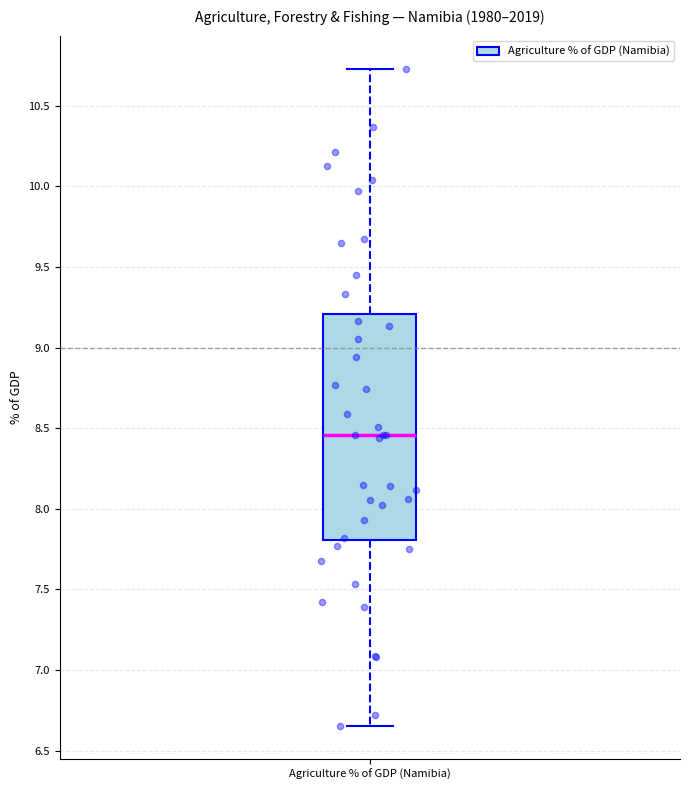

Transcribe this box plot: give where the median line is, the range the box spans, and where the two whiskers end, as read against the y-axis. The values are not printed on the chart, so give them approximately, as read against the axis.

median 8.45, box 7.80 to 9.20, whiskers 6.65 to 10.75